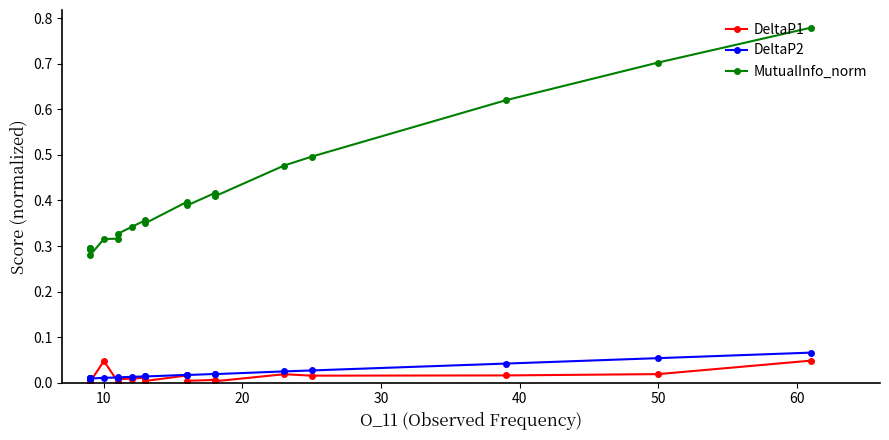

True or false: DeltaP2 has more than 0 interior local peaks.

True